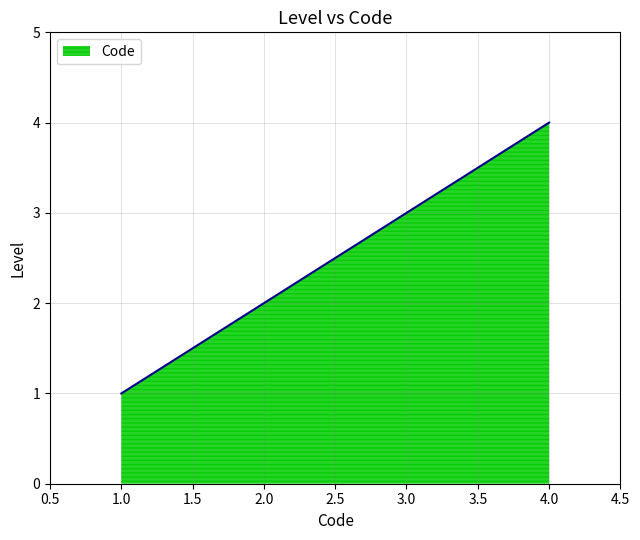

Rank the categories by value from highest to lowest.

4.0, 3.0, 2.0, 1.0